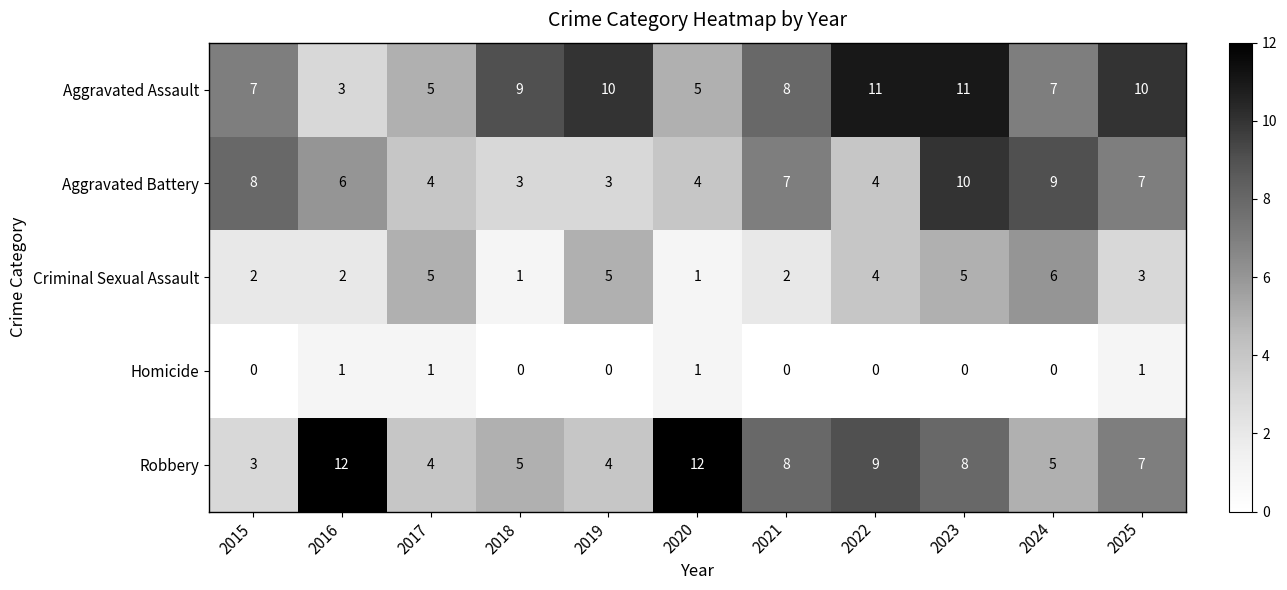

What value does the Robbery series have at 2021?

8